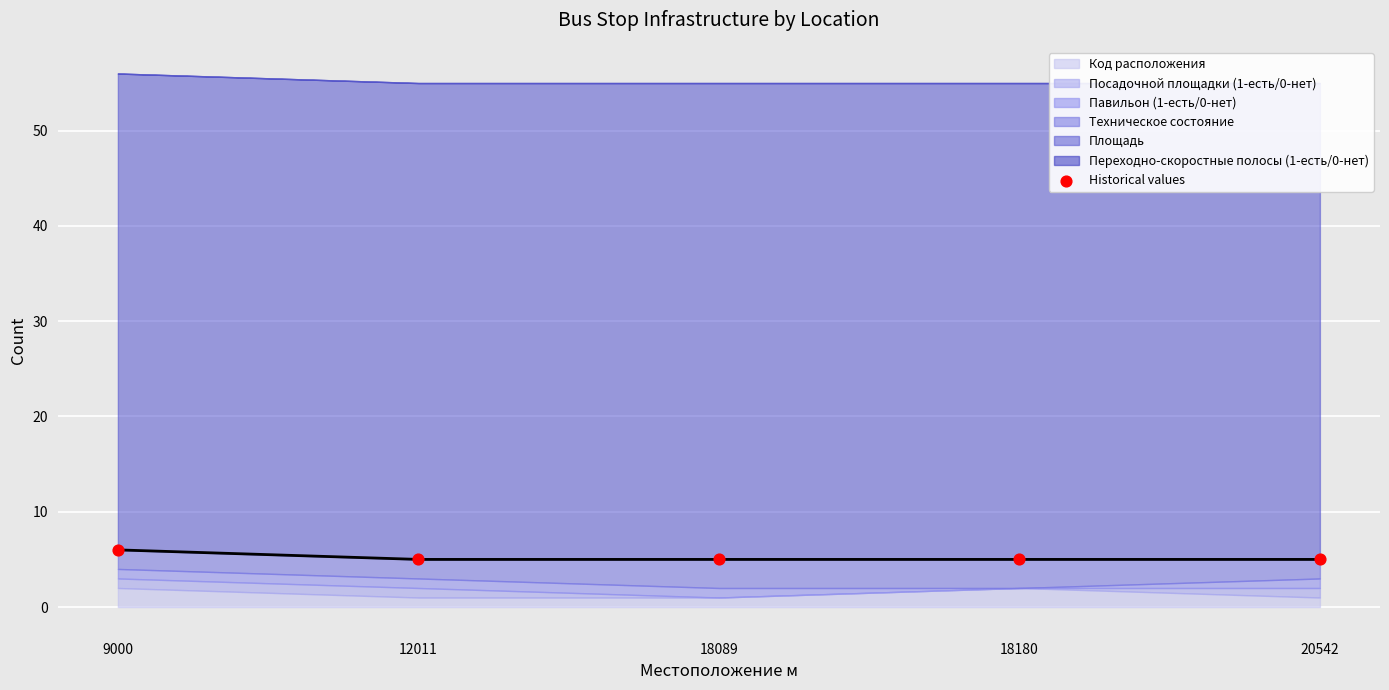

Which has a higher value, 18089 or 20542?

18089